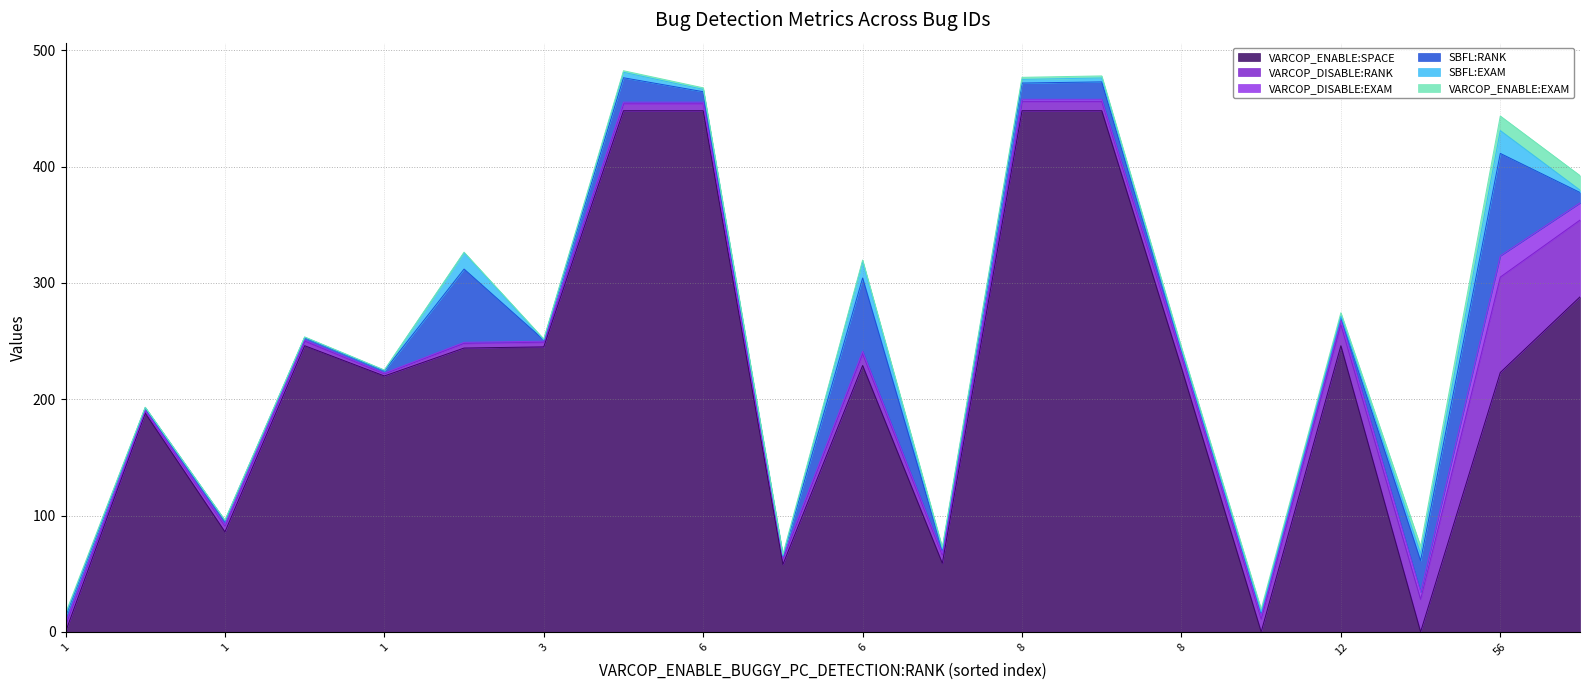

What is the sum of the SBFL:RANK values at 12 and 1?

5.0